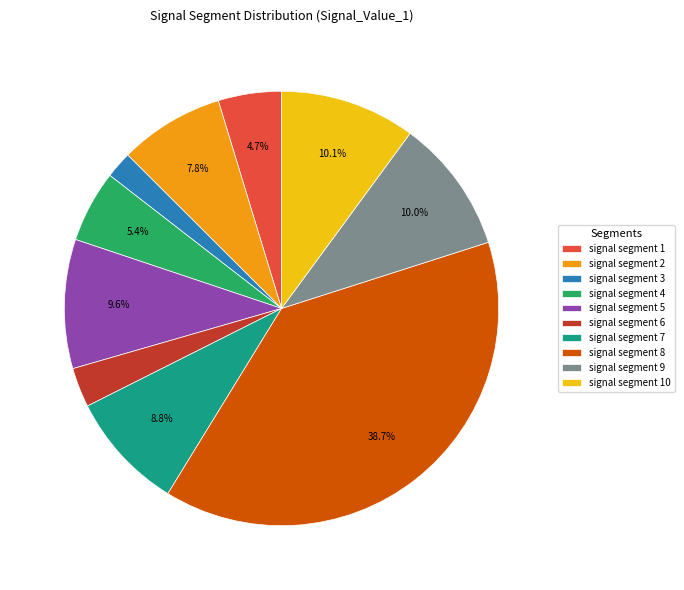

Which category has the biggest portion of the pie?

signal segment 8